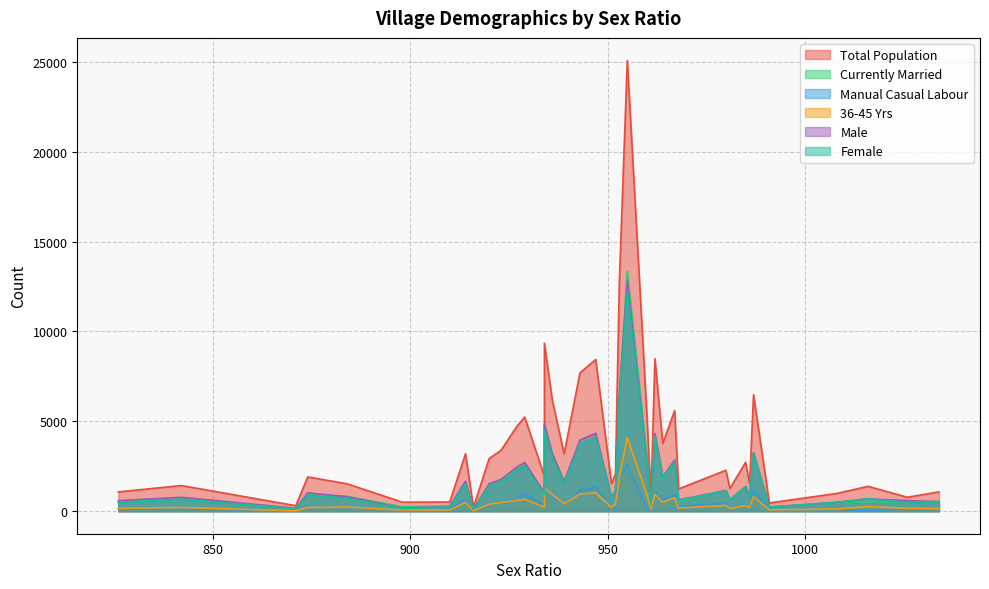

Is the value of Male at 36 greater than the value of Currently Married at 26?

No